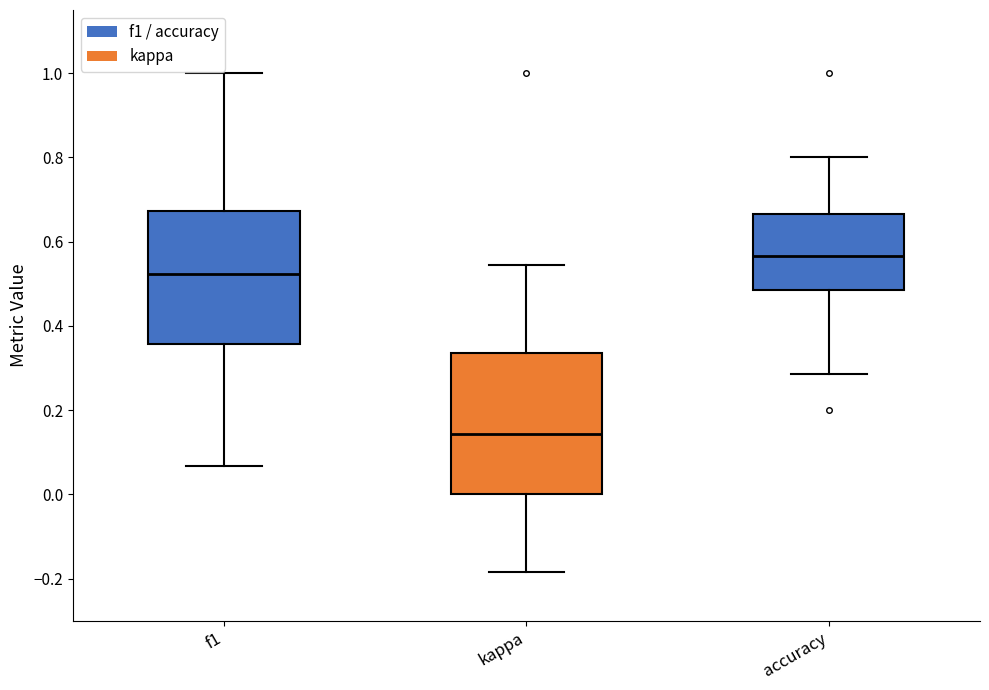

Reading left to right, read every box against the y-axis: the position of its median line, the range the box covers, and the ends of its whiskers. The values are not printed on the chart, so give them approximately, as read against the axis.

f1: median 0.52, box 0.36 to 0.68, whiskers 0.06 to 1.00
kappa: median 0.14, box 0.00 to 0.34, whiskers -0.18 to 0.54
accuracy: median 0.56, box 0.48 to 0.66, whiskers 0.28 to 0.80